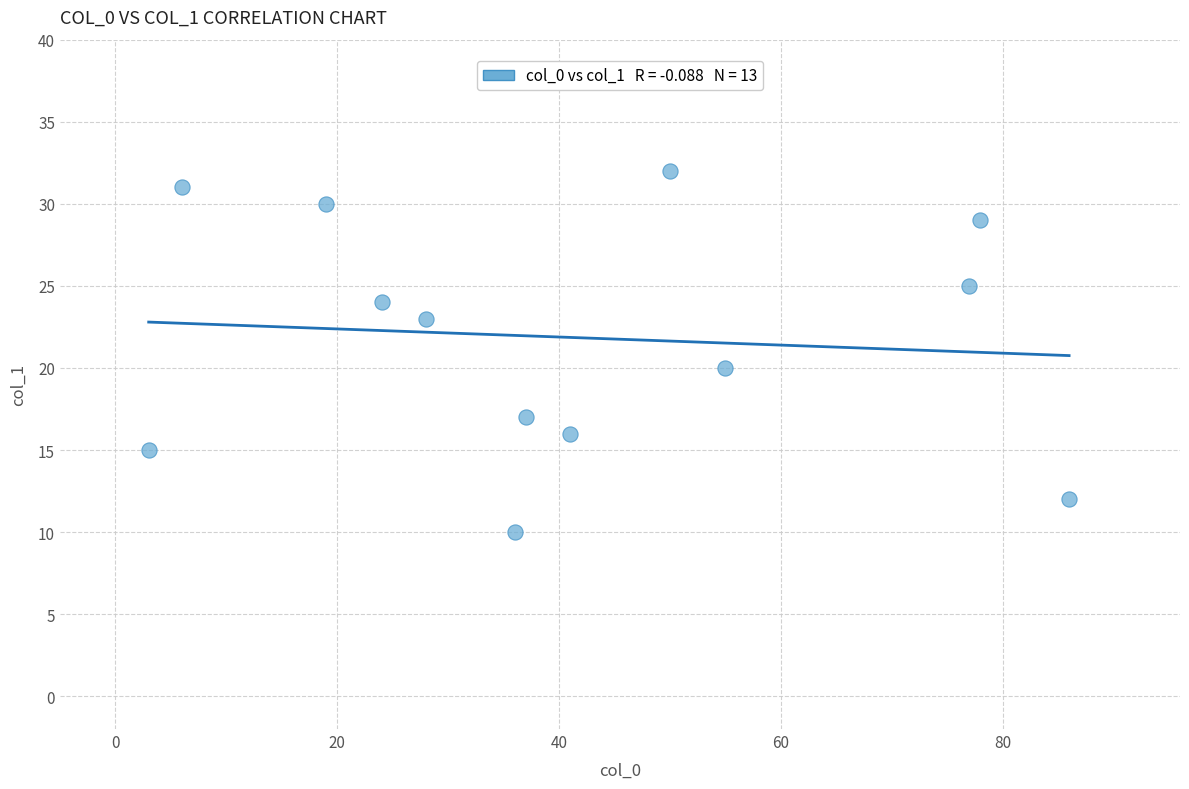

What is the range of Y values (max minus min)?

22